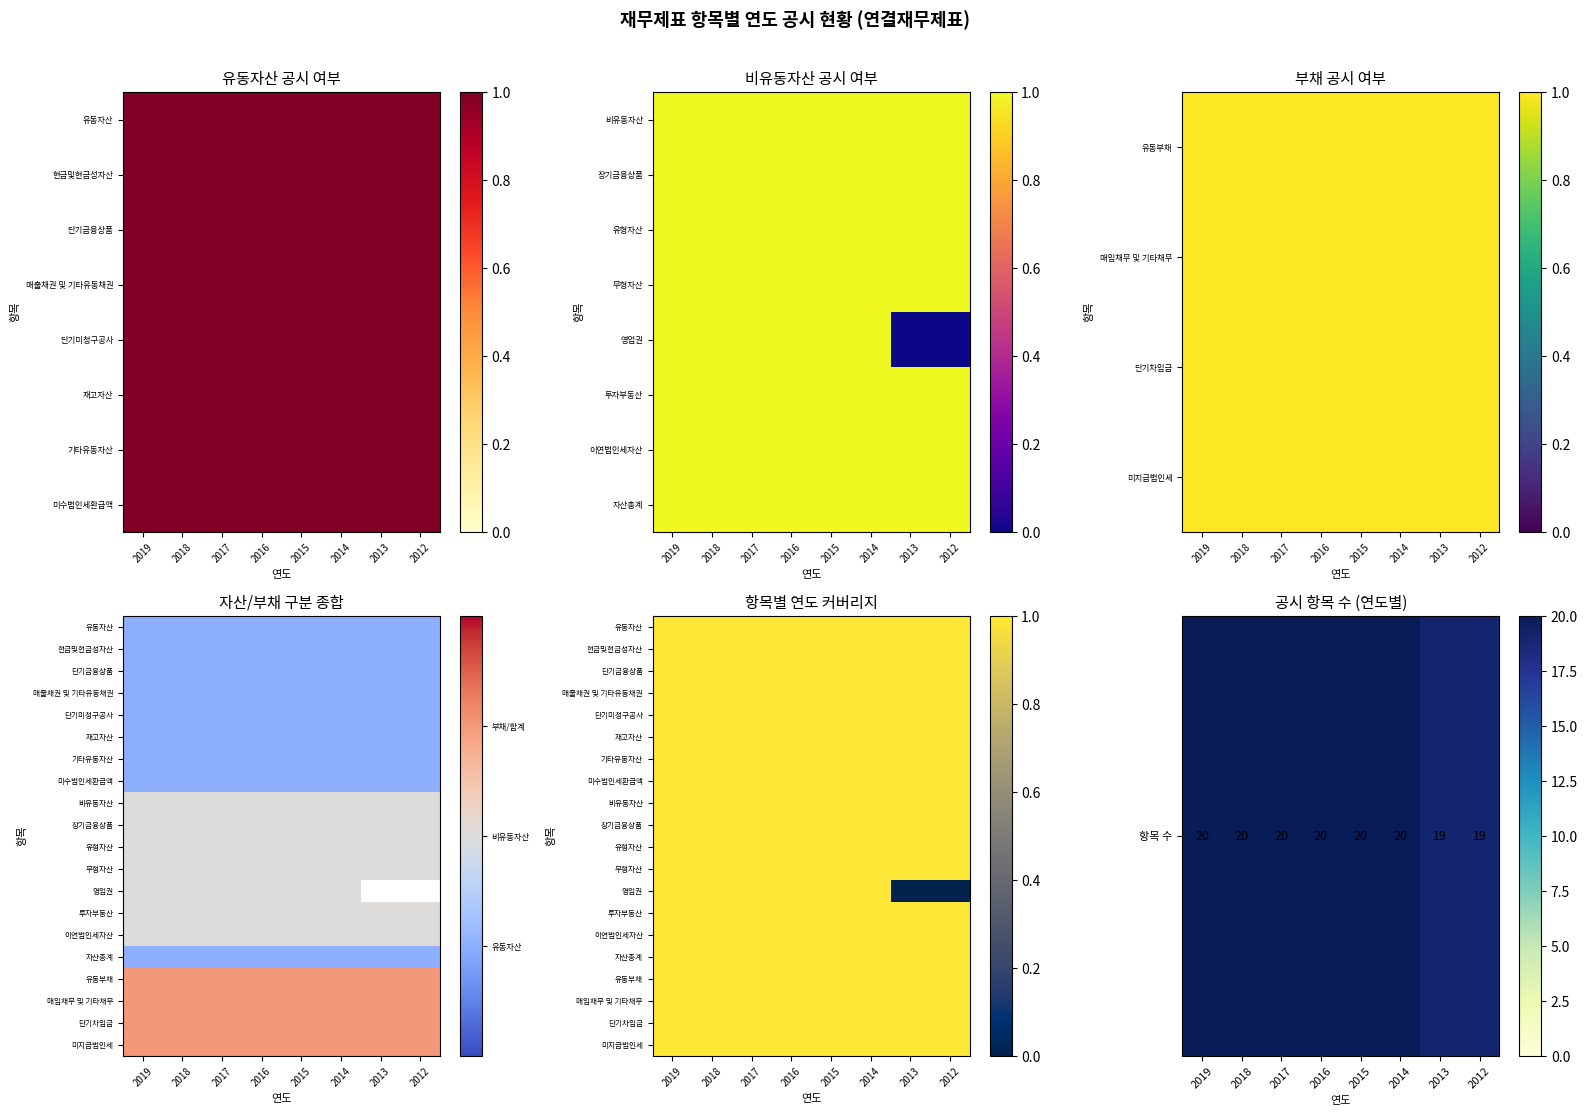

What is the sum of the 이연법인세자산 values at 2013 and 2014?

2